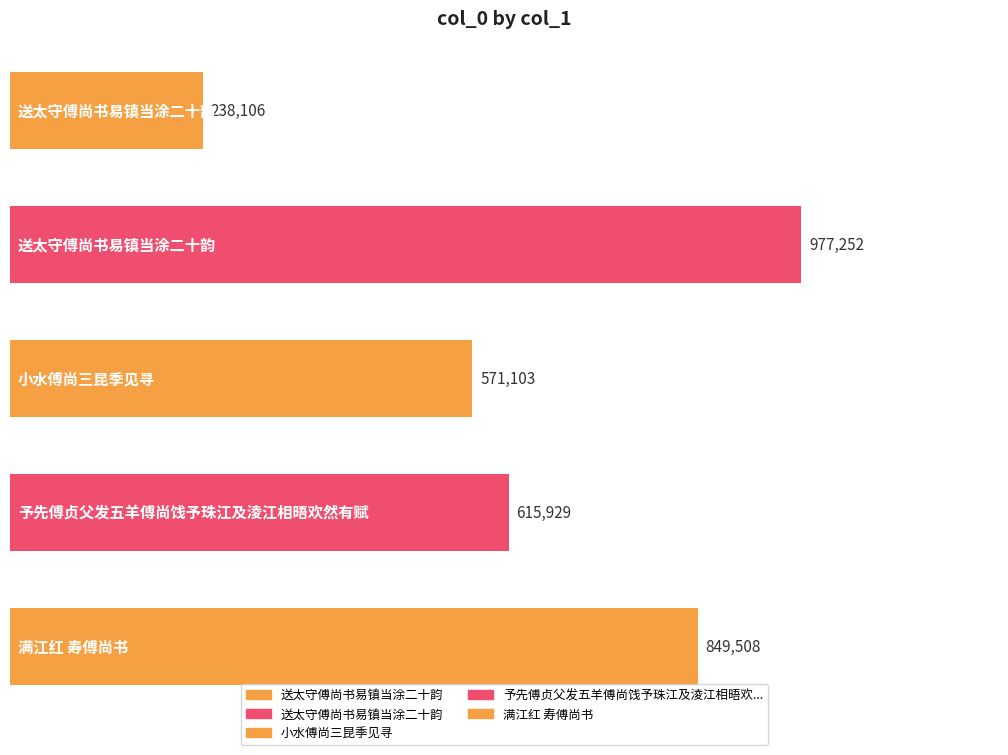

What is the difference between the maximum and minimum values?

739146